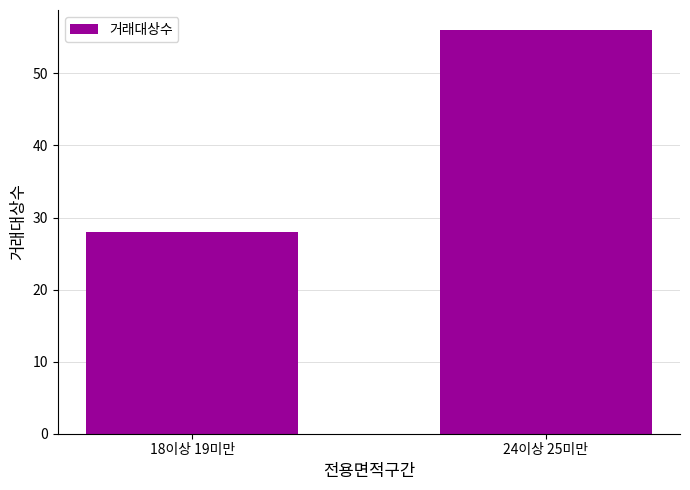

What is the label of the 2nd bar from the left?

24이상 25미만